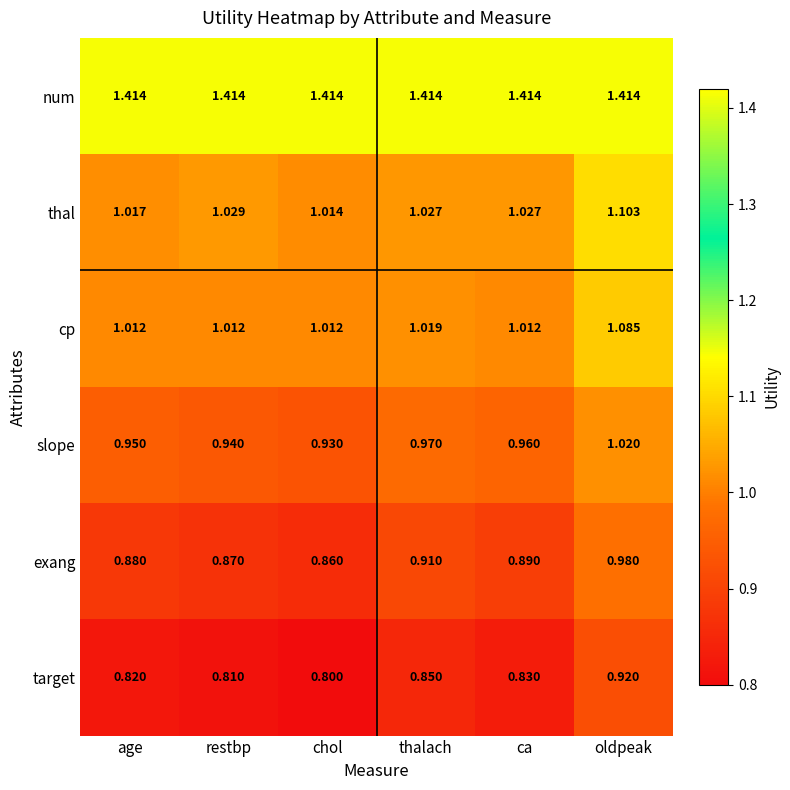

At which label does slope reach its minimum?

chol